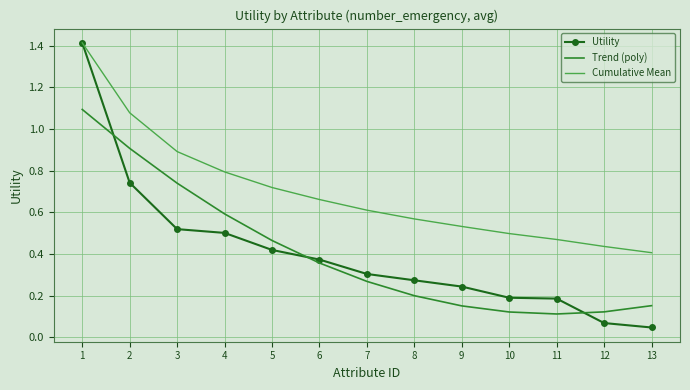

Which series has the widest spread of values?

Utility